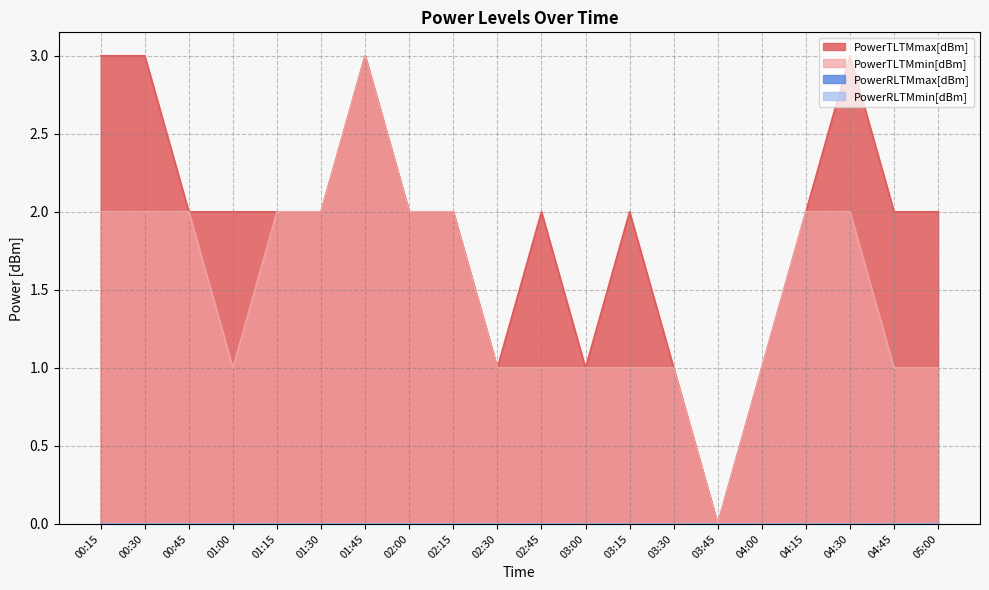

Between 01:30 and 04:15, which series saw the biggest shift?

PowerTLTMmax[dBm]